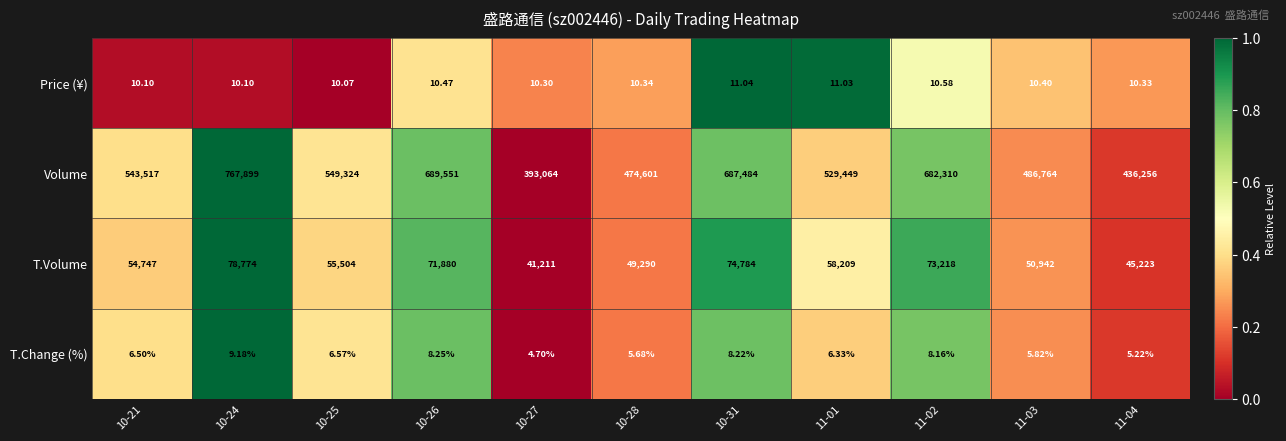

Between 10-21 and 11-02, which series saw the biggest shift?

Volume